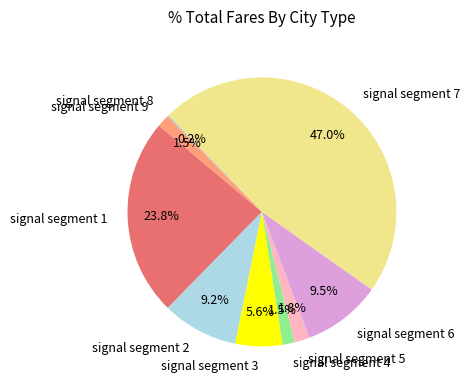

What is the largest slice in the pie chart?

signal segment 7